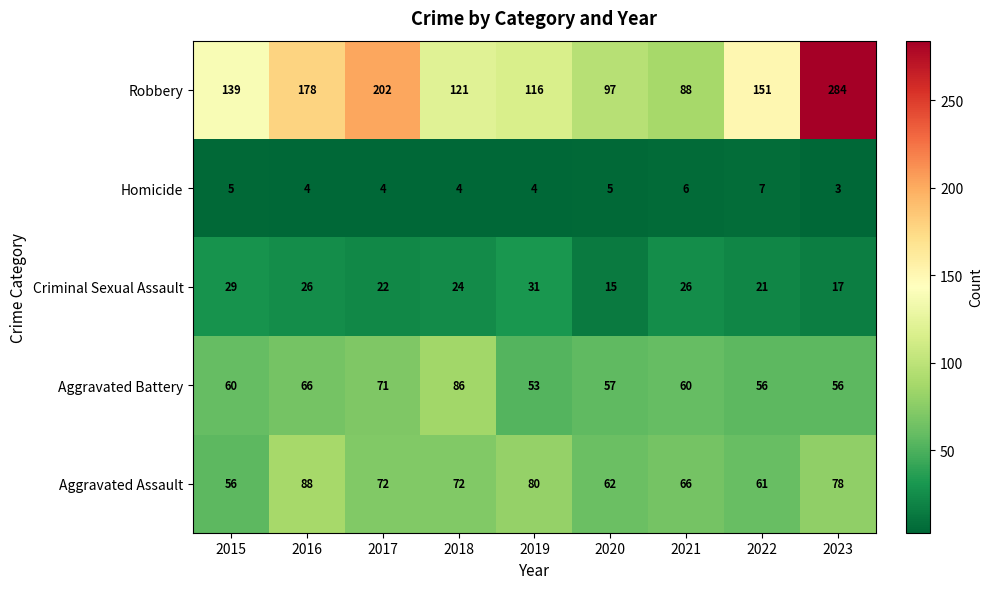

What is the total value across all series at 2021?

246